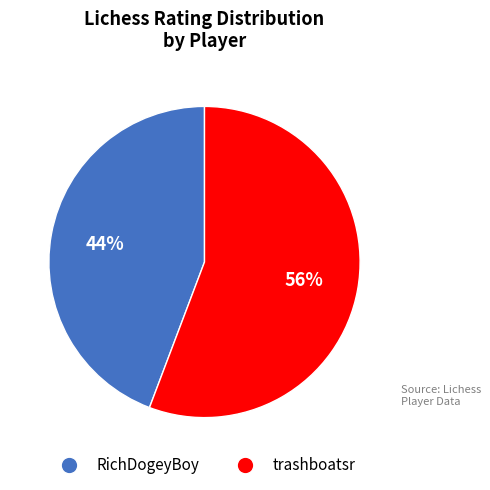

Is the sum of trashboatsr and RichDogeyBoy greater than half?

Yes